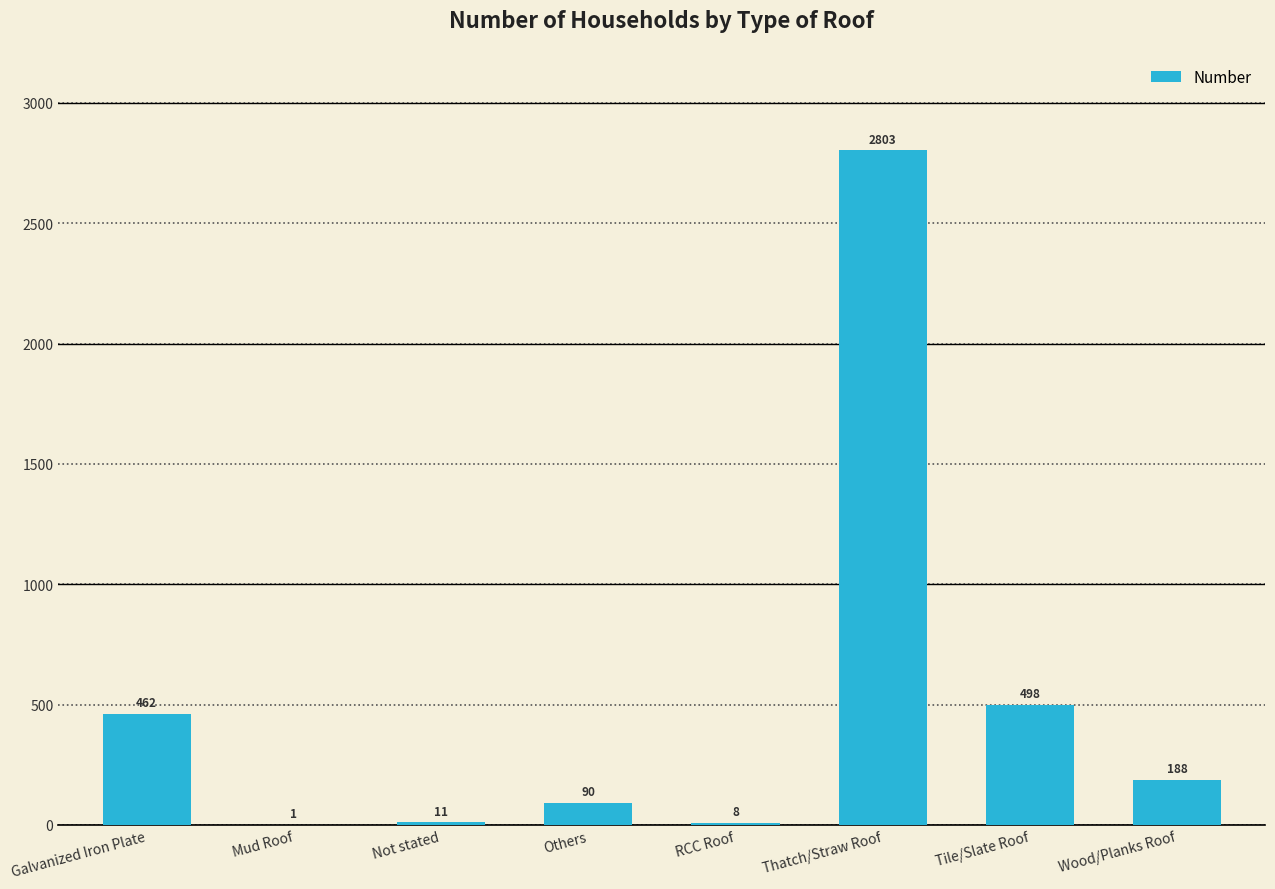

Reading left to right, list all the values displayed in this chart.

462	1	11	90	8	2803	498	188